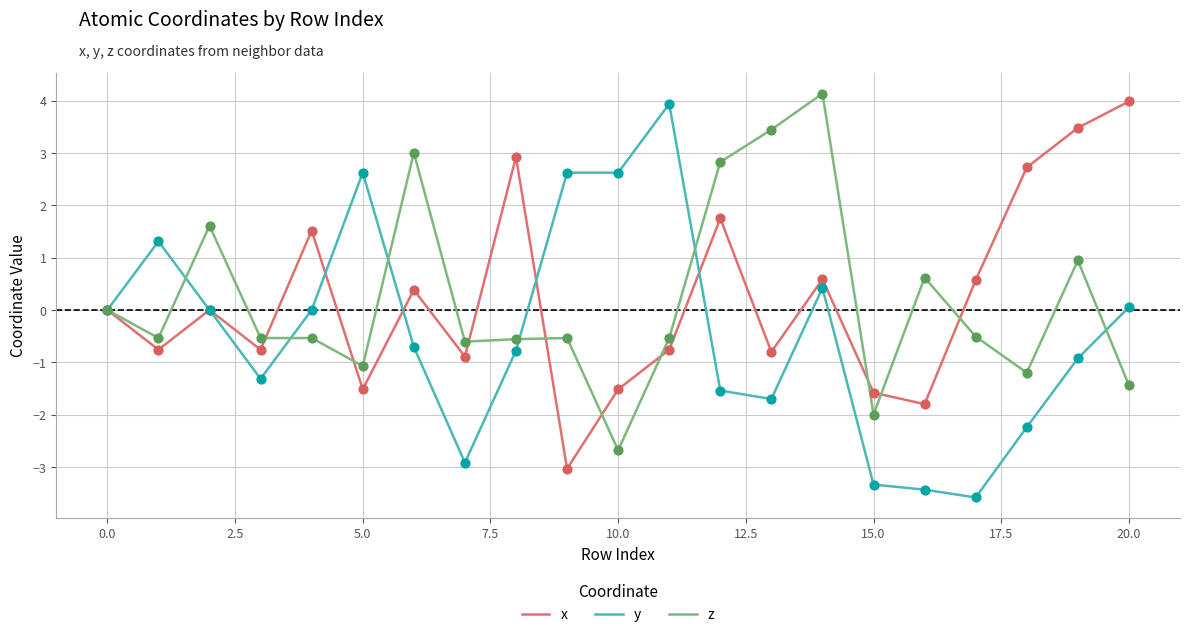

What is the maximum value for x?

4.0